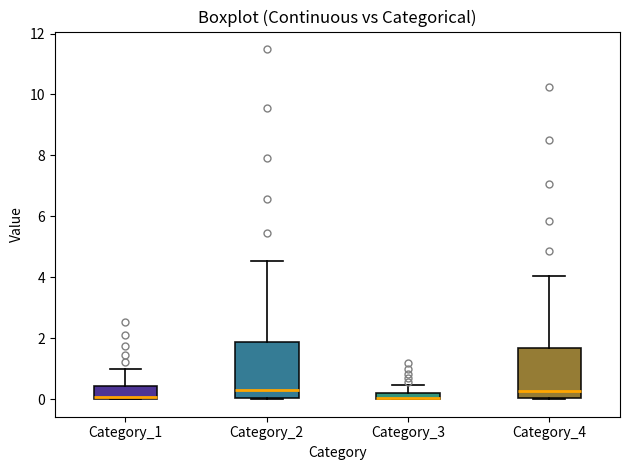

Where does the upper whisker of the box for Category_3 end on the y-axis? The values are not printed on the chart, so give them approximately, as read against the axis.

0.4